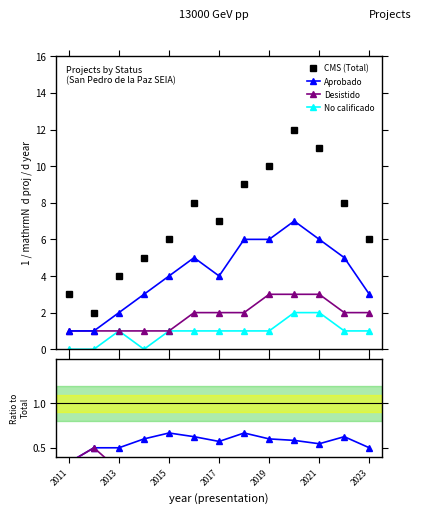

Count the CMS (Total) values in the range 5 to 9.

7